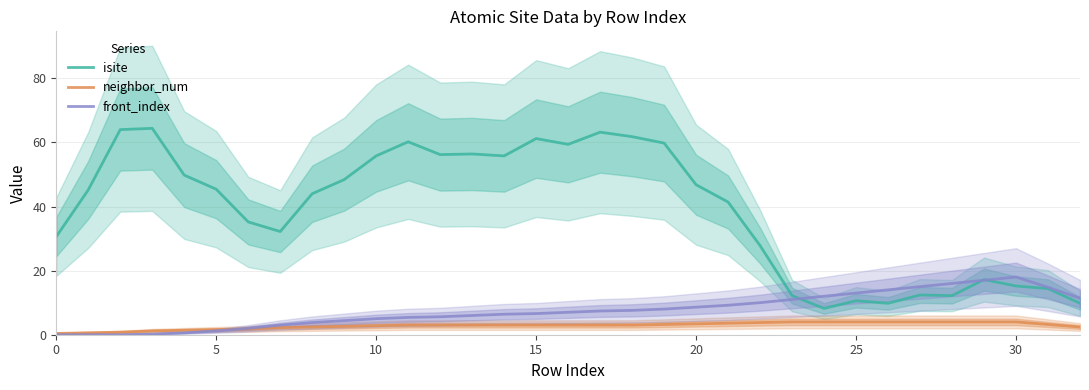

How many lines are shown in the chart?

3